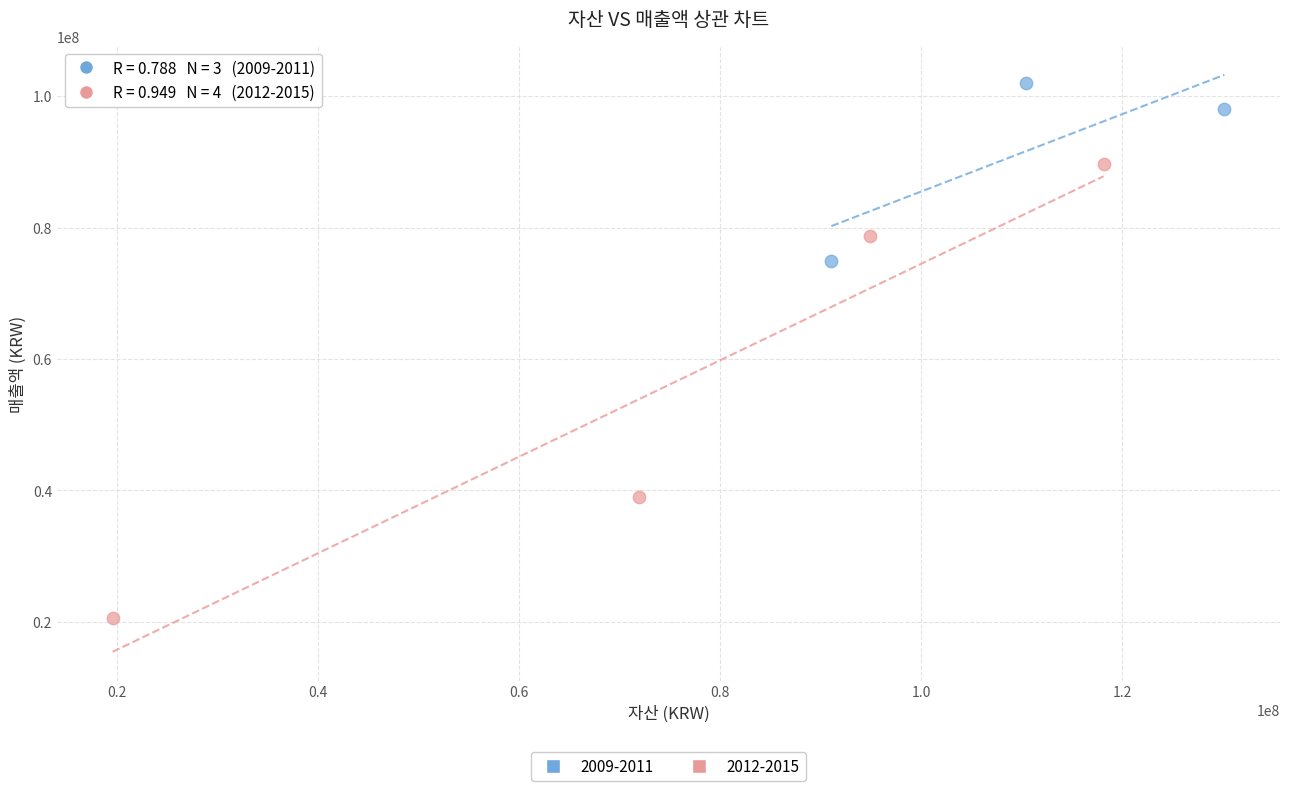

Which series has the widest spread of Y values?

2012-2015